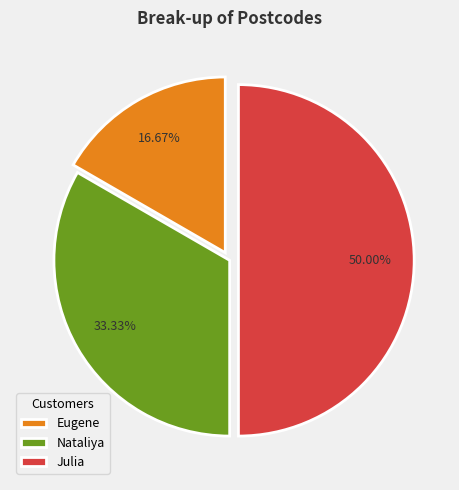

How many segments does this pie chart have?

3